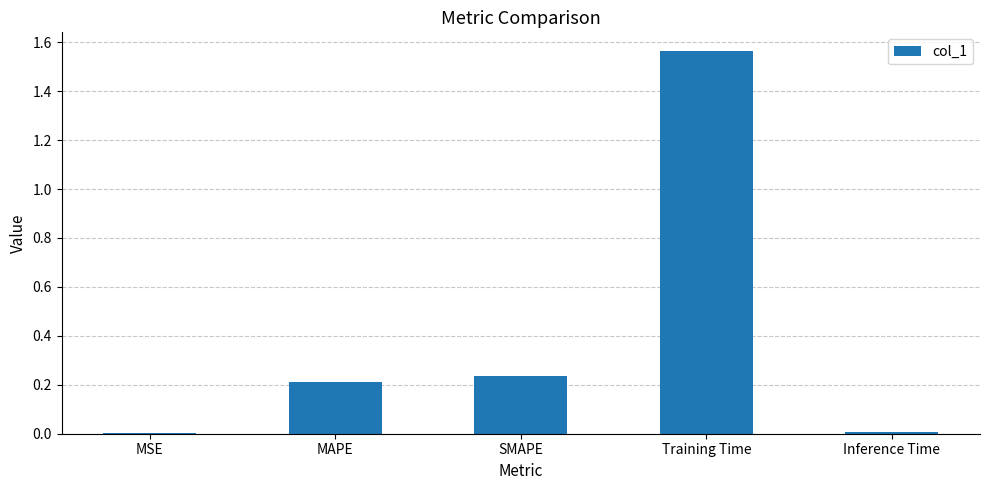

True or false: the data shows 0.0 at MSE.

True